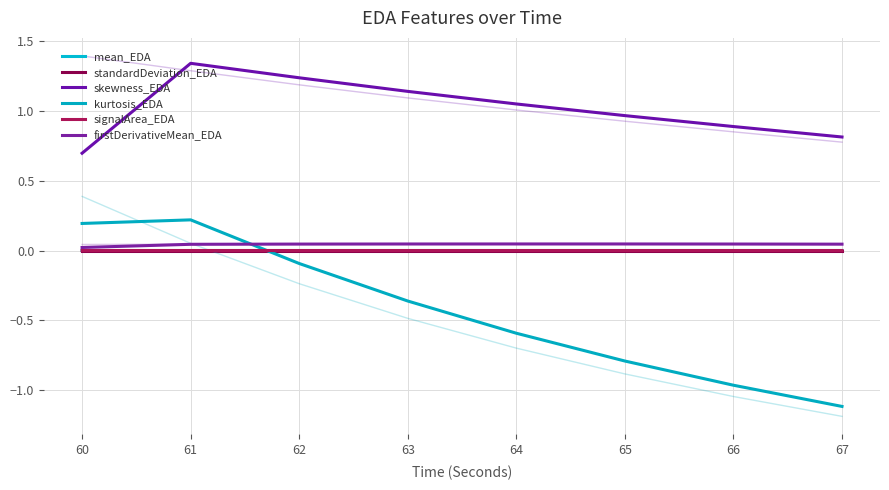

True or false: signalArea_EDA has more than 0 interior local peaks.

False